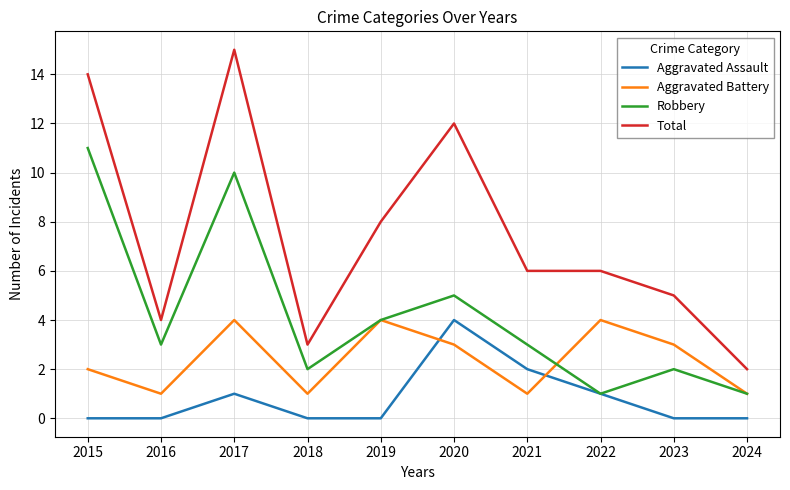

Does the chart display data point markers on the line(s)?

No